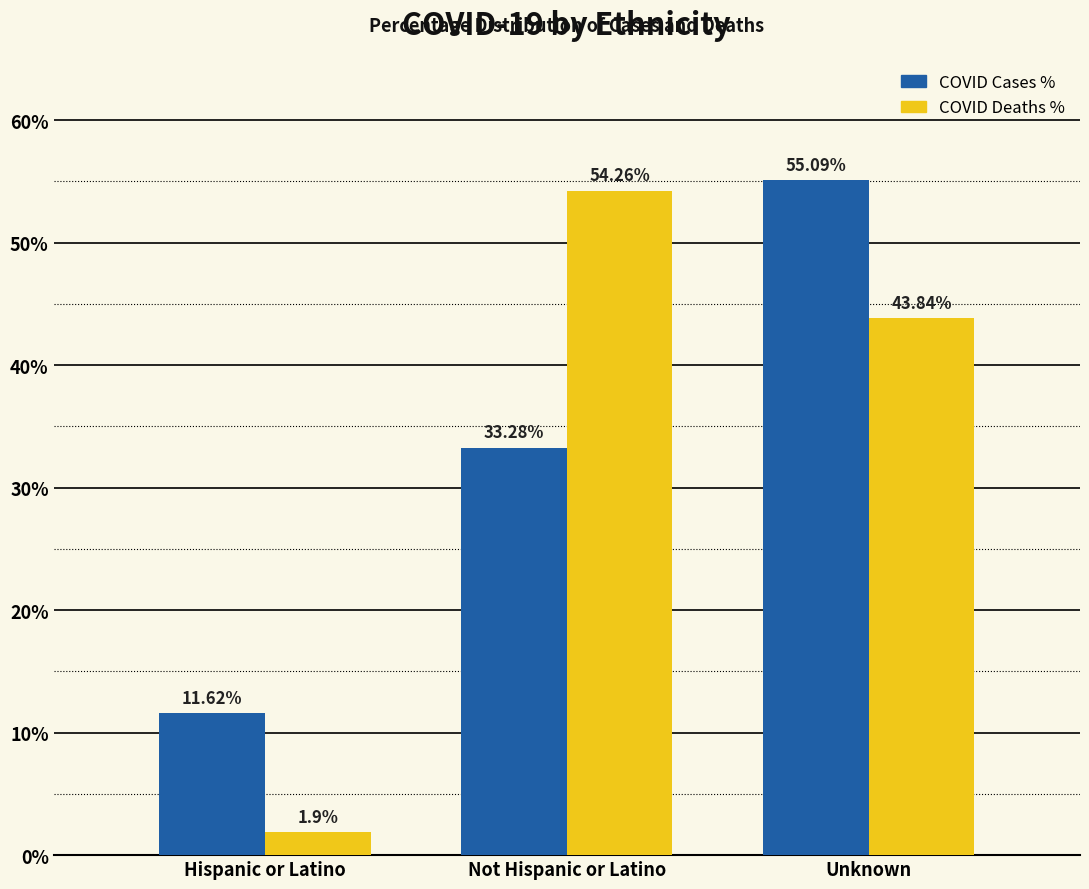

What is the difference between the highest and lowest values at Hispanic or Latino?

9.7